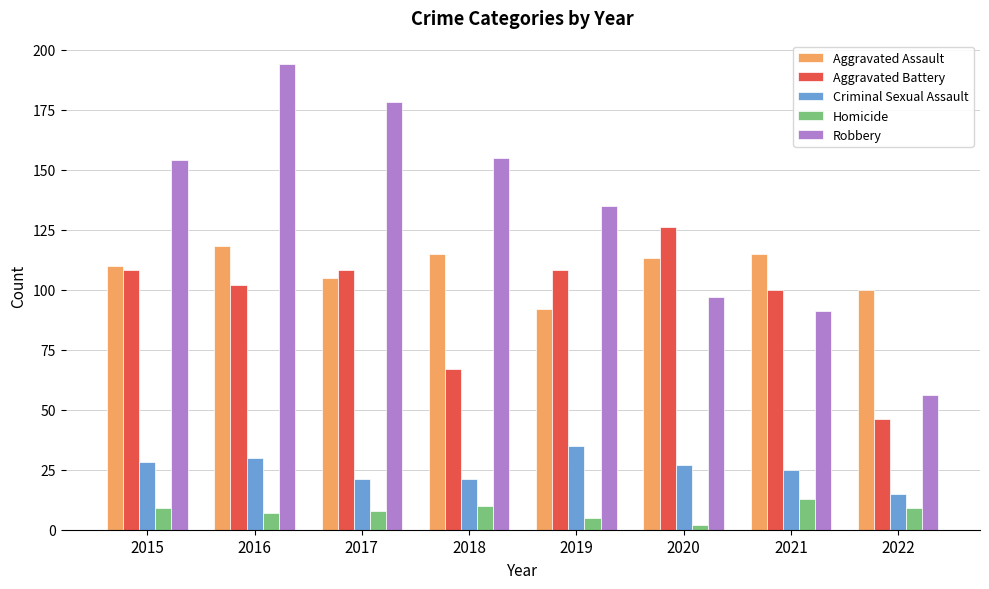

What is the difference between the second highest and minimum values in the Aggravated Assault series?

23